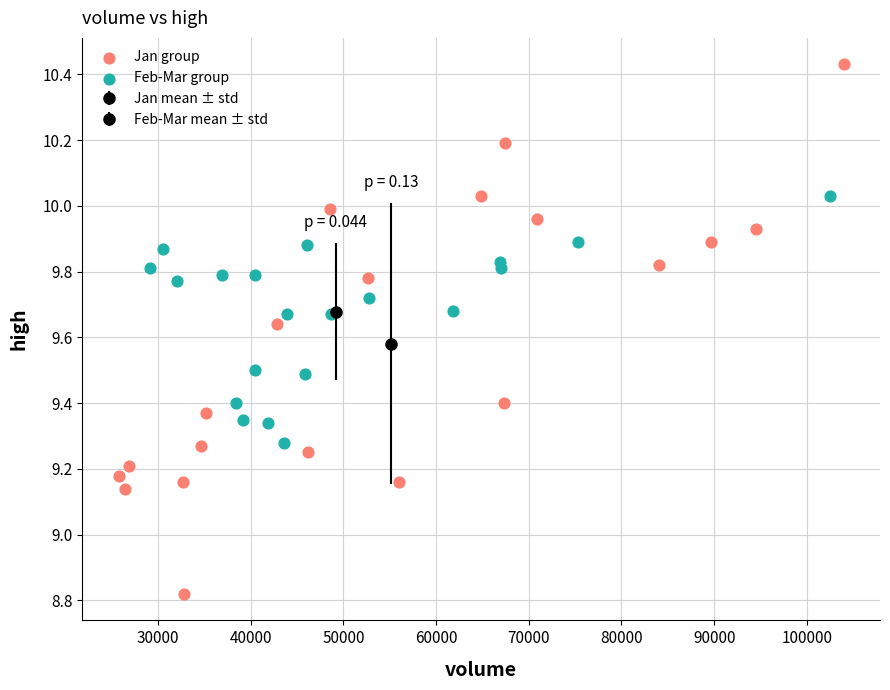

Which series contains the highest Y value?

Jan group